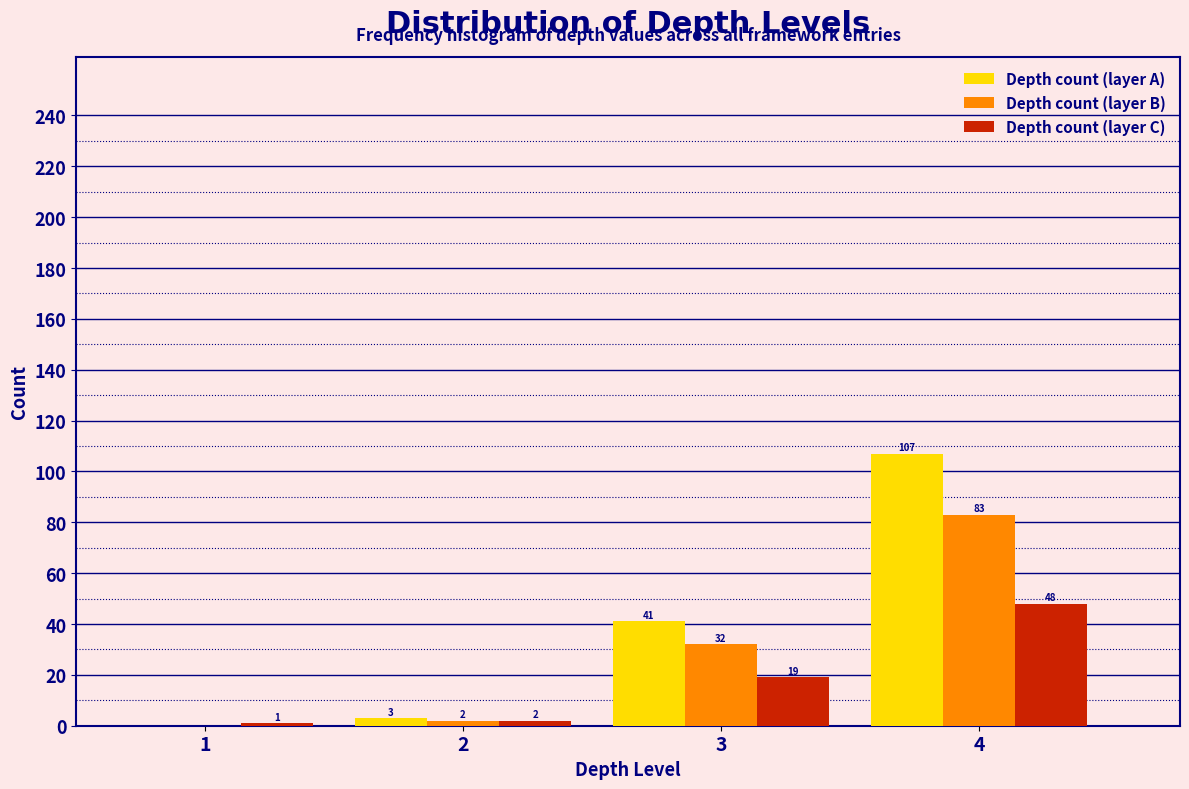

Reading left to right, what are all the values shown in this chart?

Depth count (layer A): 1=0	2=3	3=41	4=107
Depth count (layer B): 1=0	2=2	3=32	4=83
Depth count (layer C): 1=1	2=2	3=19	4=48